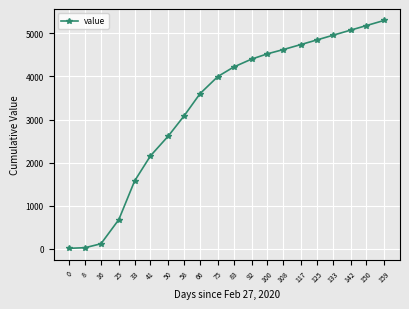

What is the change in value from 16 to 159?

+5179